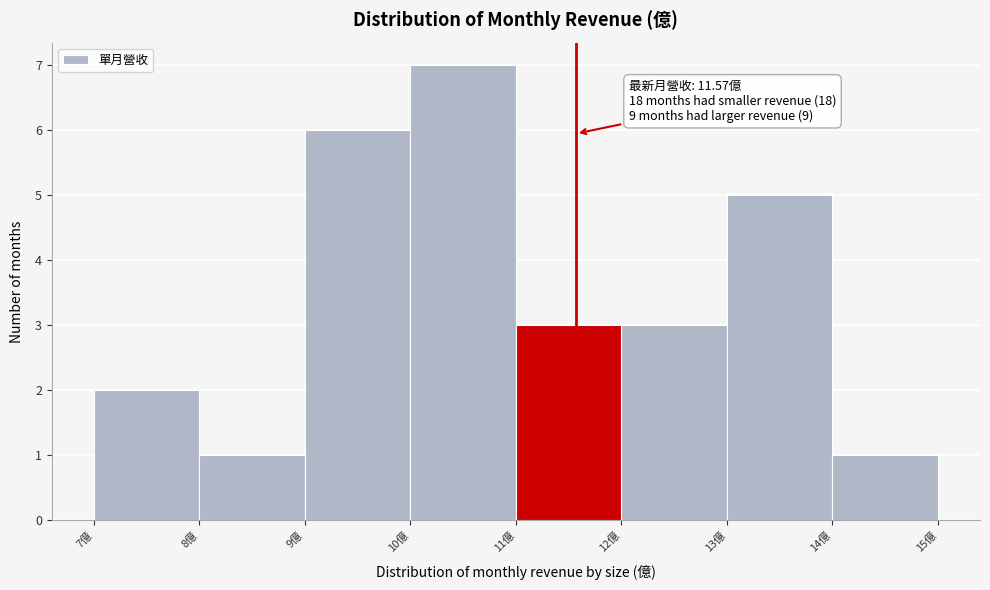

Which range on the x-axis has the tallest bar?

10 to 11